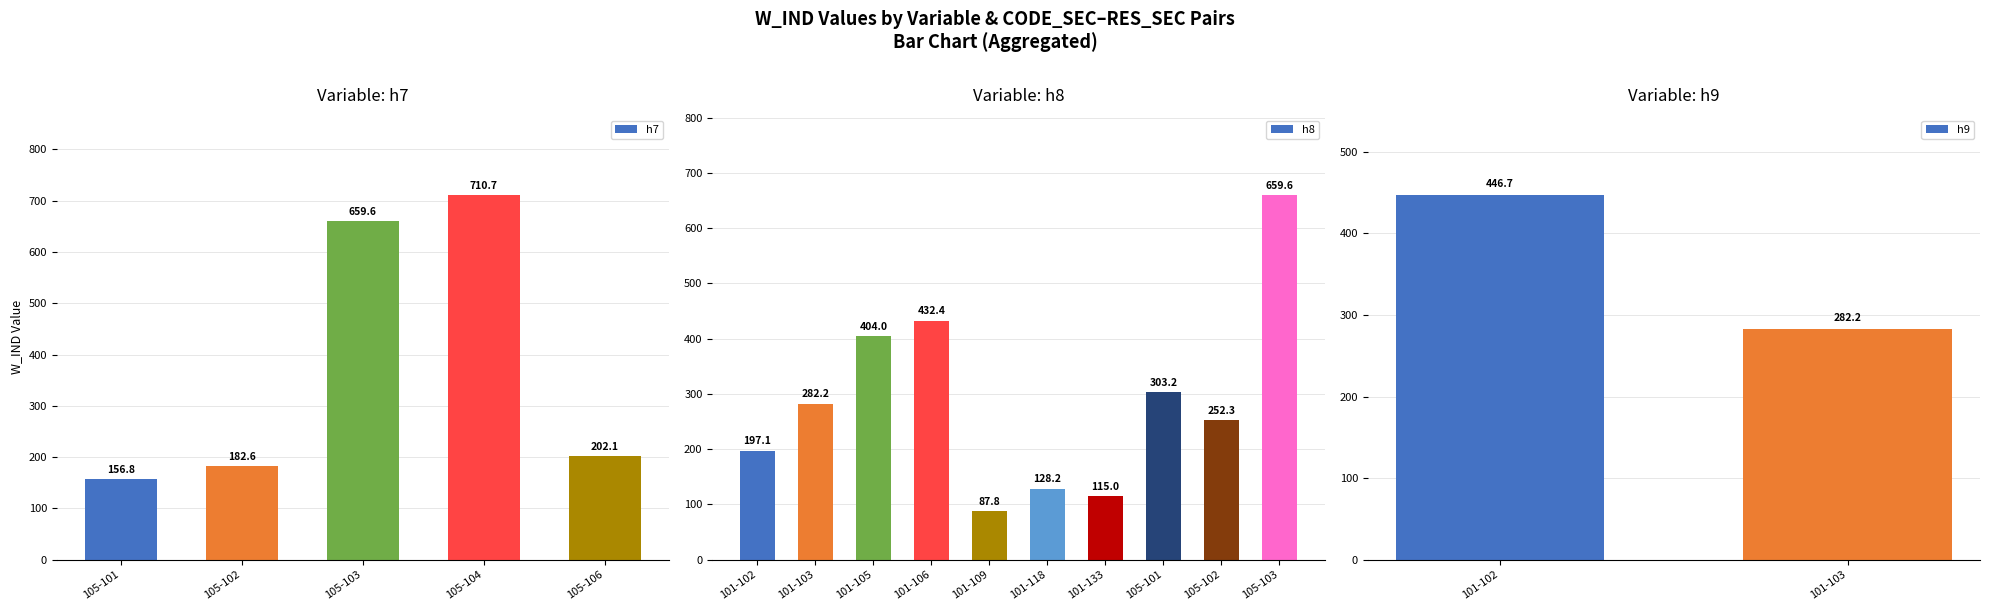

Which category has the lowest value in the h7 series?

105-101